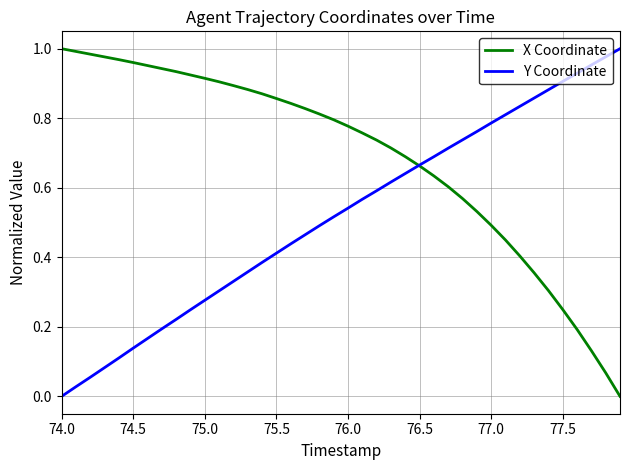

List the series in order of their overall mean, lowest first.

Y Coordinate, X Coordinate